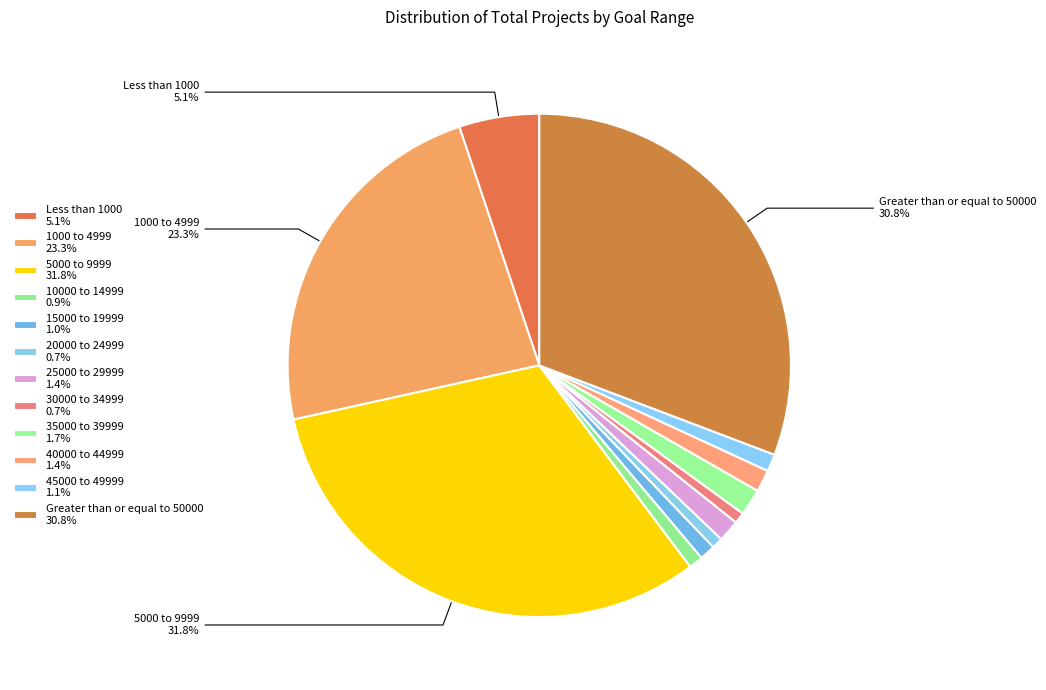

Which slice is the largest?

5000 to 9999